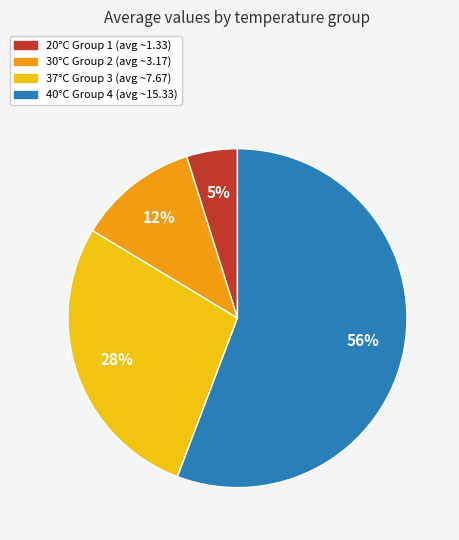

Approximately how many times larger is the value at 30°C Group 2 compared to 37°C Group 3?

0.4